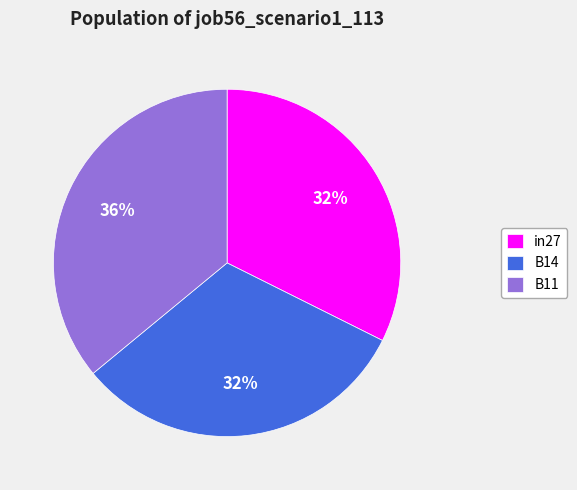

Combined, do B11 and in27 account for over 50%?

Yes